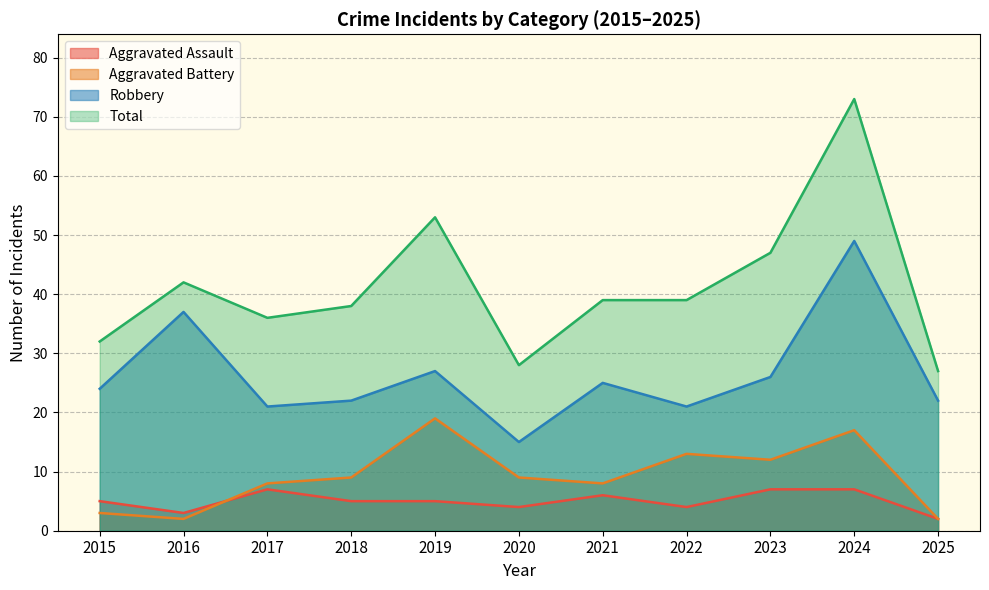

True or false: Total and Robbery intersect in this chart.

False